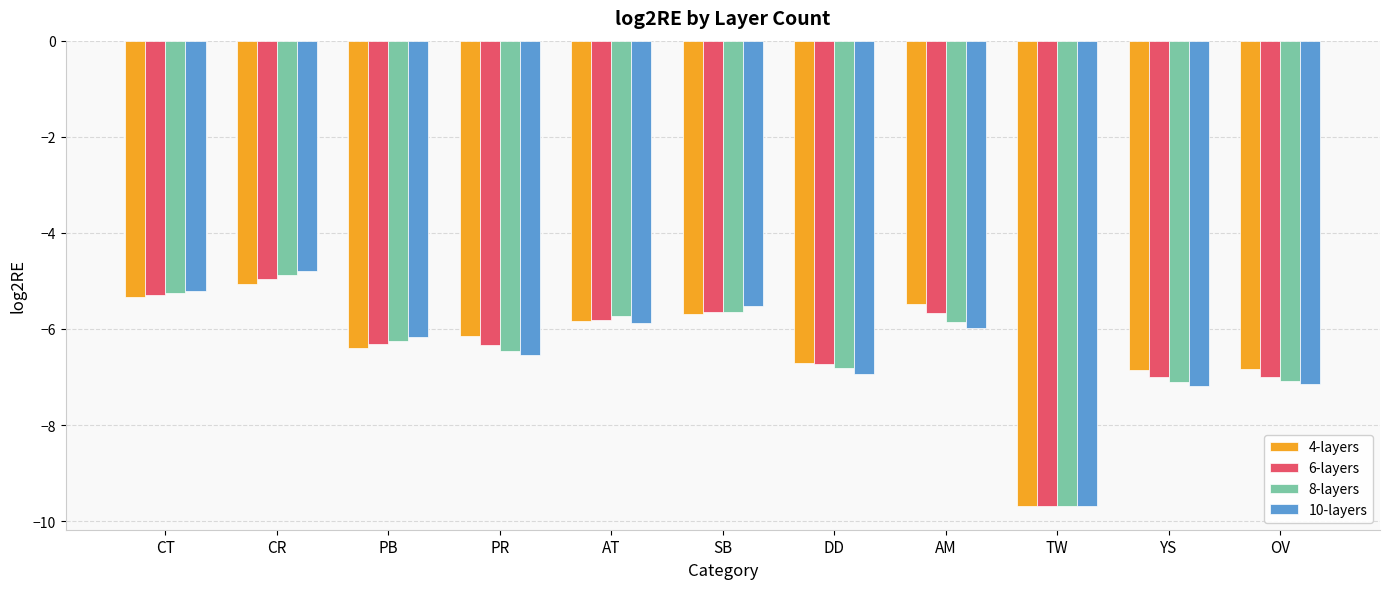

The value of 6-layers at AT is -9.3. True or false?

False